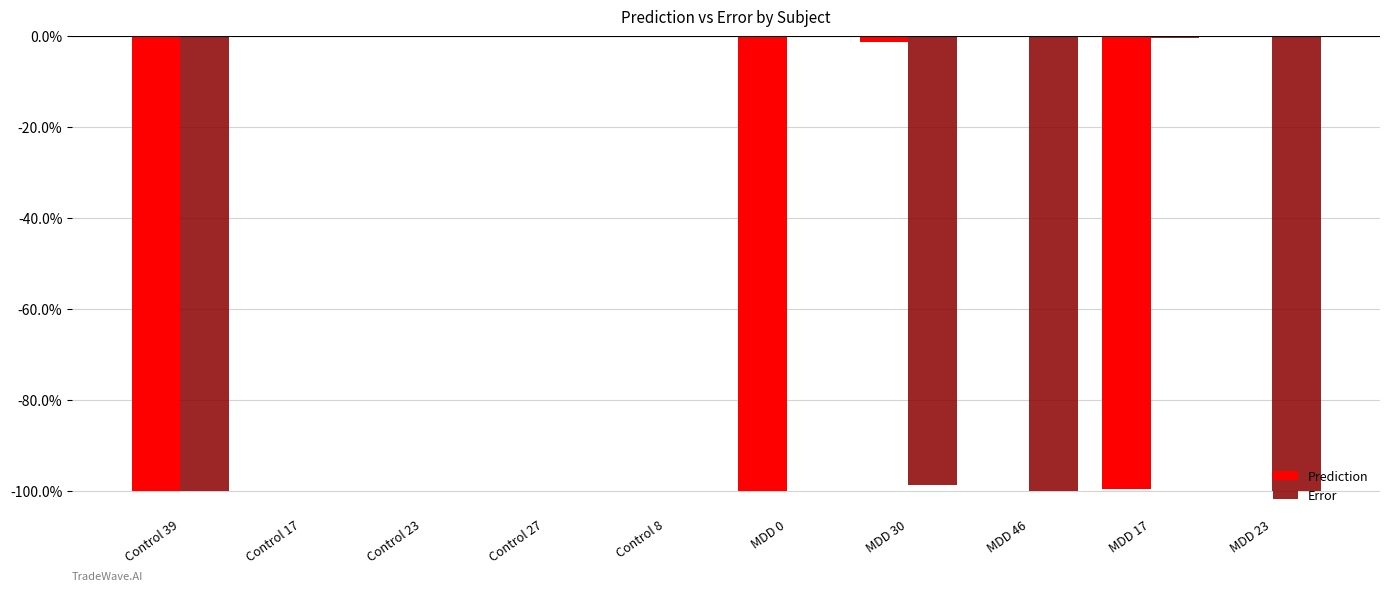

Reading left to right, list all the values displayed in this chart.

Prediction: Control 39=-1.0	Control 17=-0.0	Control 23=-0.0	Control 27=-0.0	Control 8=-0.0	MDD 0=-1.0	MDD 30=-0.0	MDD 46=-0.0	MDD 17=-1.0	MDD 23=-0.0
Error: Control 39=-1.0	Control 17=-0.0	Control 23=-0.0	Control 27=-0.0	Control 8=-0.0	MDD 0=-0.0	MDD 30=-1.0	MDD 46=-1.0	MDD 17=-0.0	MDD 23=-1.0